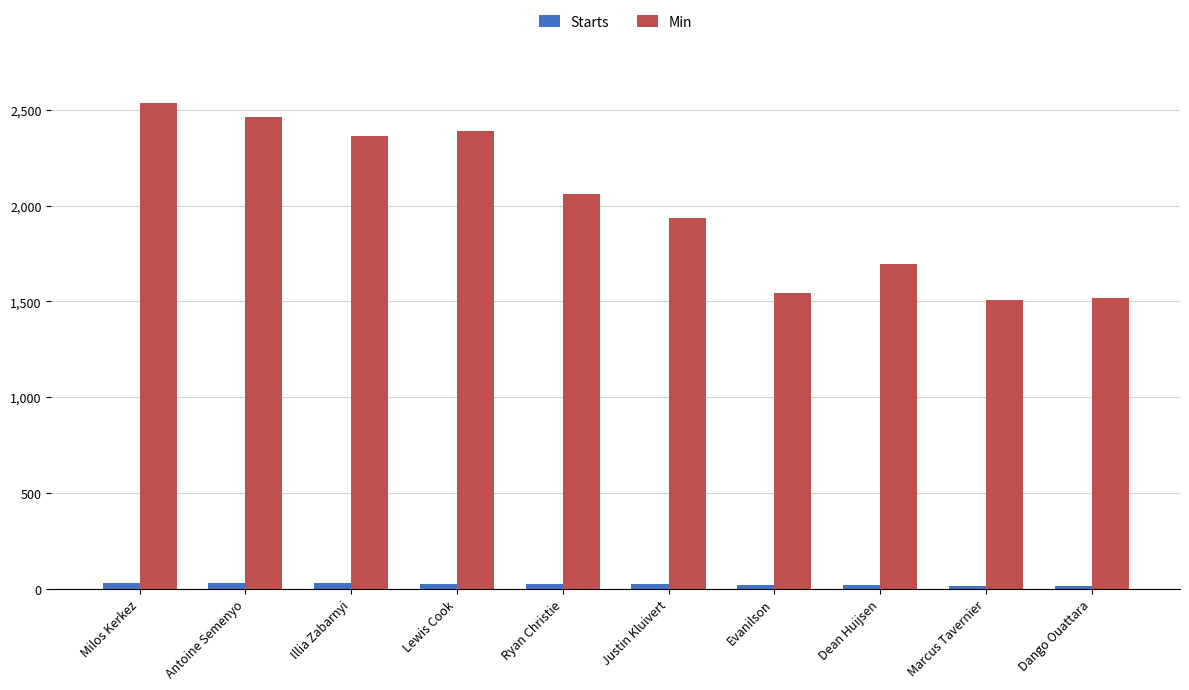

Which series changed the most between Justin Kluivert and Dean Huijsen?

Min